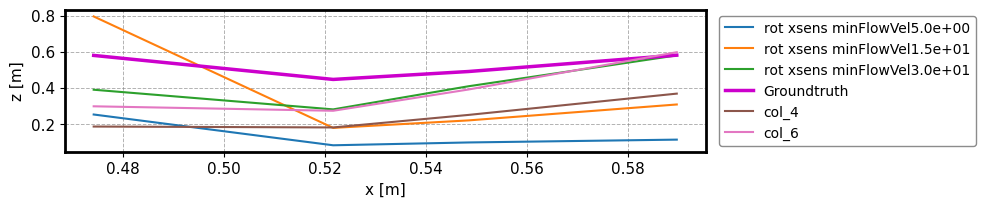

What are all the series names shown in the legend?

rot xsens minFlowVel5.0e+00, rot xsens minFlowVel1.5e+01, rot xsens minFlowVel3.0e+01, Groundtruth, col_4, col_6